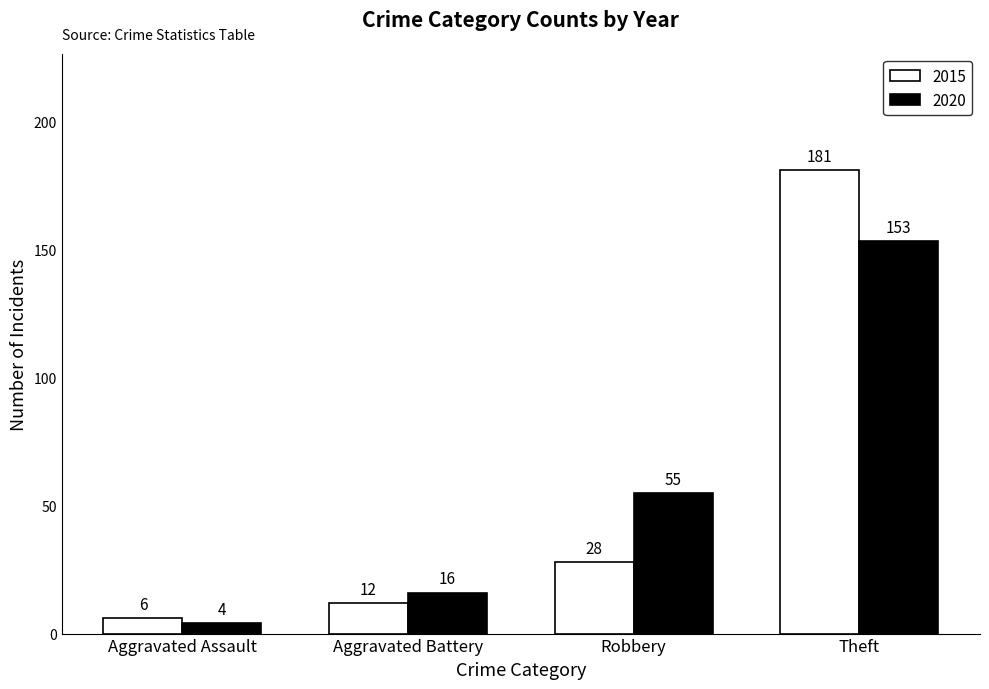

At which category is the sum across all series the highest?

Theft